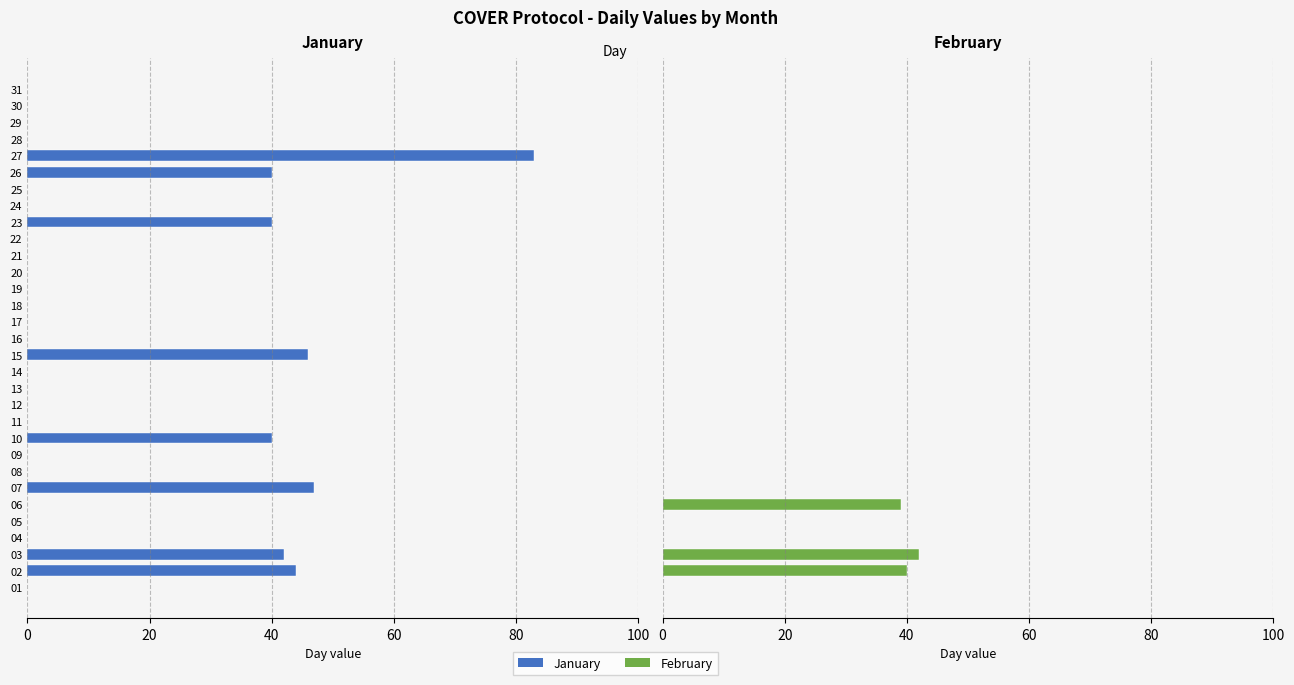

Rank the series at 21 from highest to lowest value.

Jan, Feb